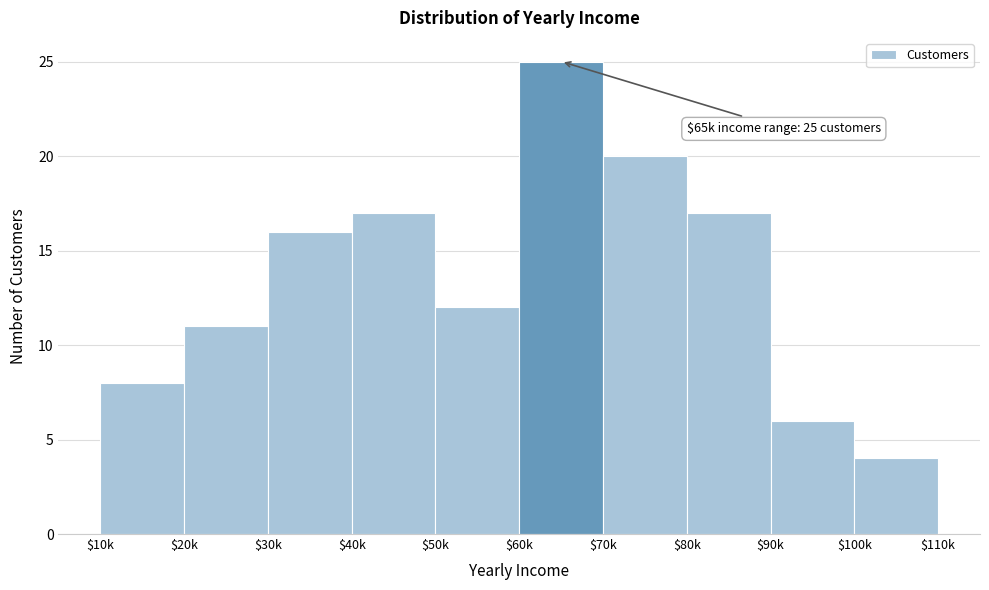

Reading right to left, transcribe all the data shown in this chart.

4	6	17	20	25	12	17	16	11	8